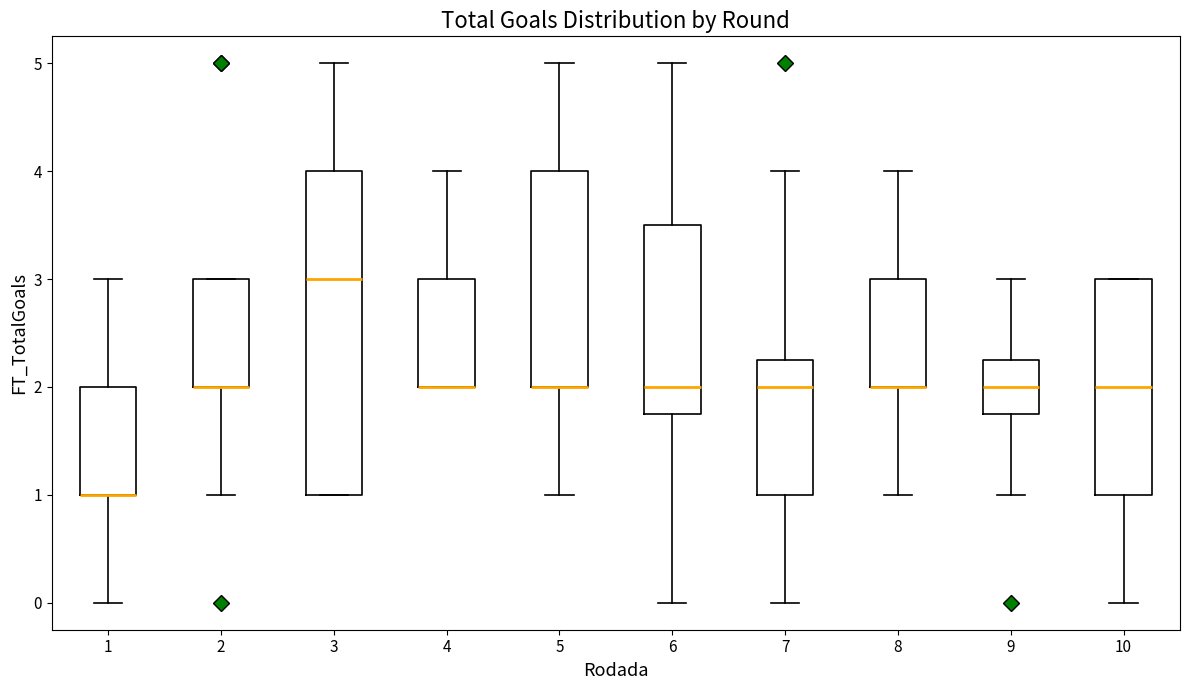

Comparing the boxes themselves (not the whiskers), which one is the tallest?

3